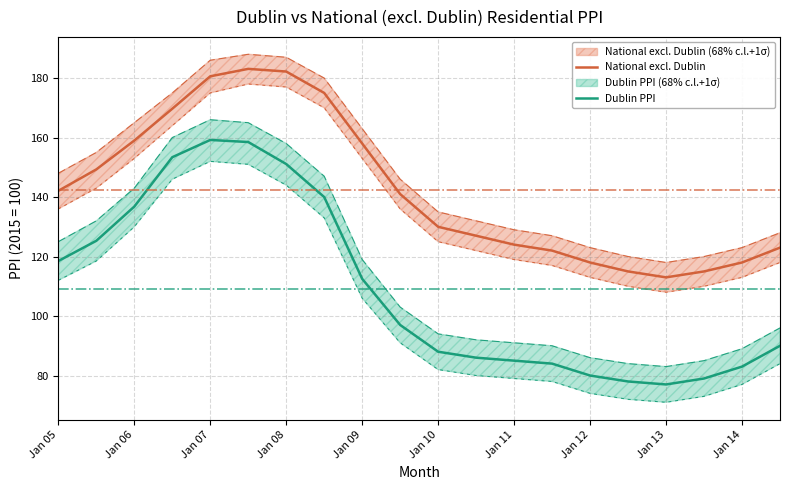

What is the minimum value for National excl. Dublin?

113.0